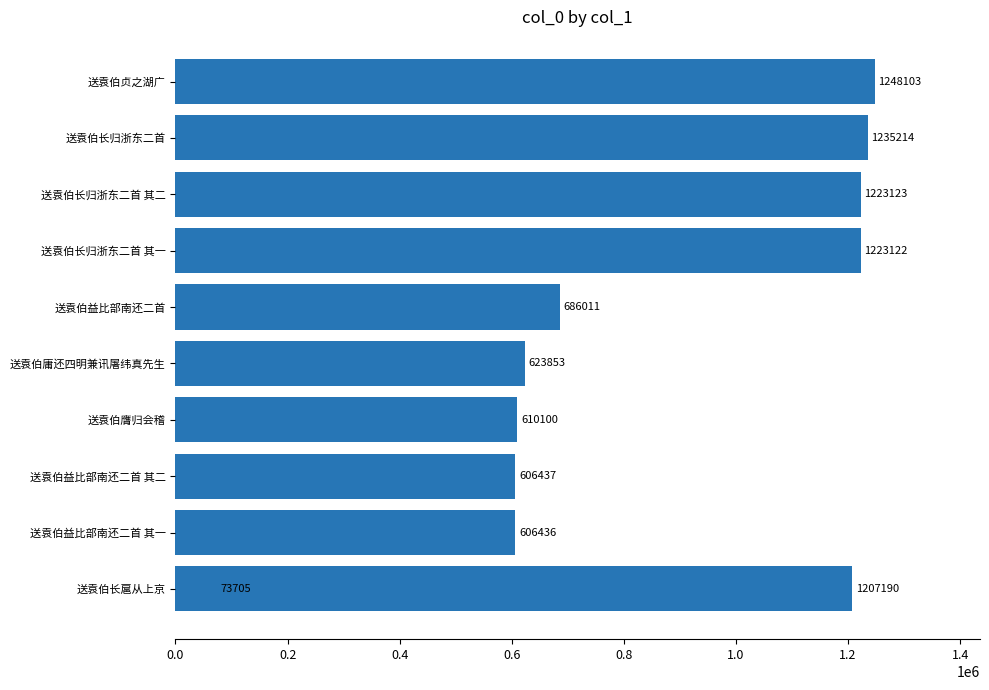

How many data points are less than 686011?

5